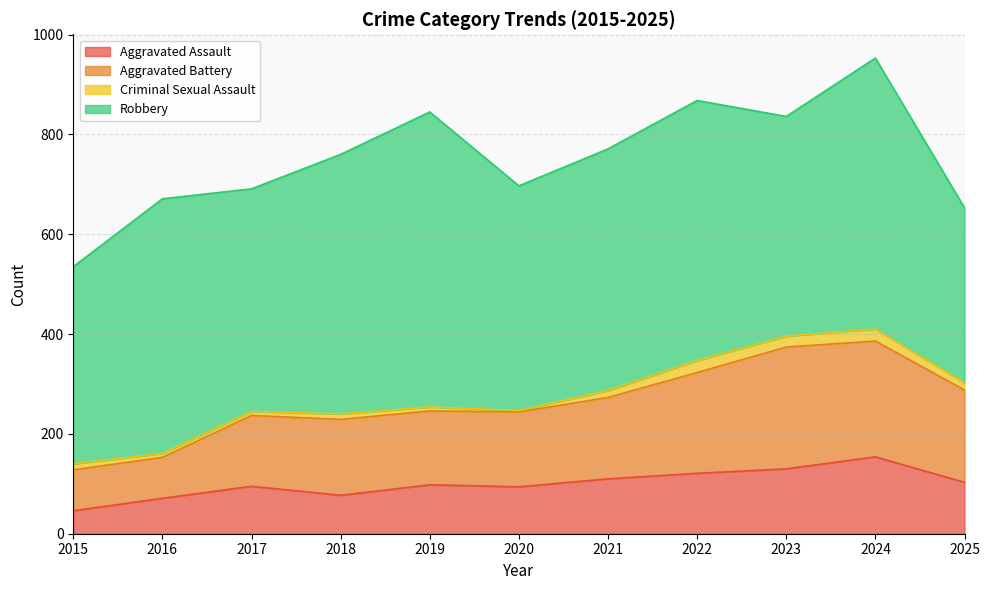

What is the total value across all series at 2018?

760